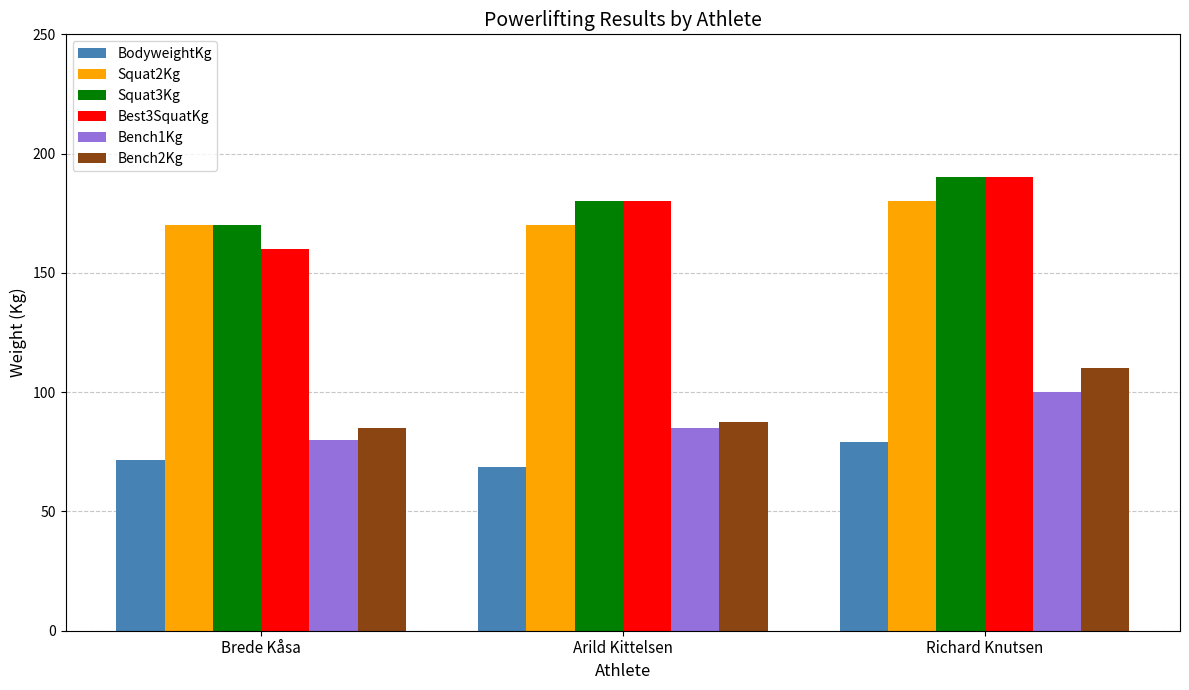

What is the total value across all series at Richard Knutsen?

849.0